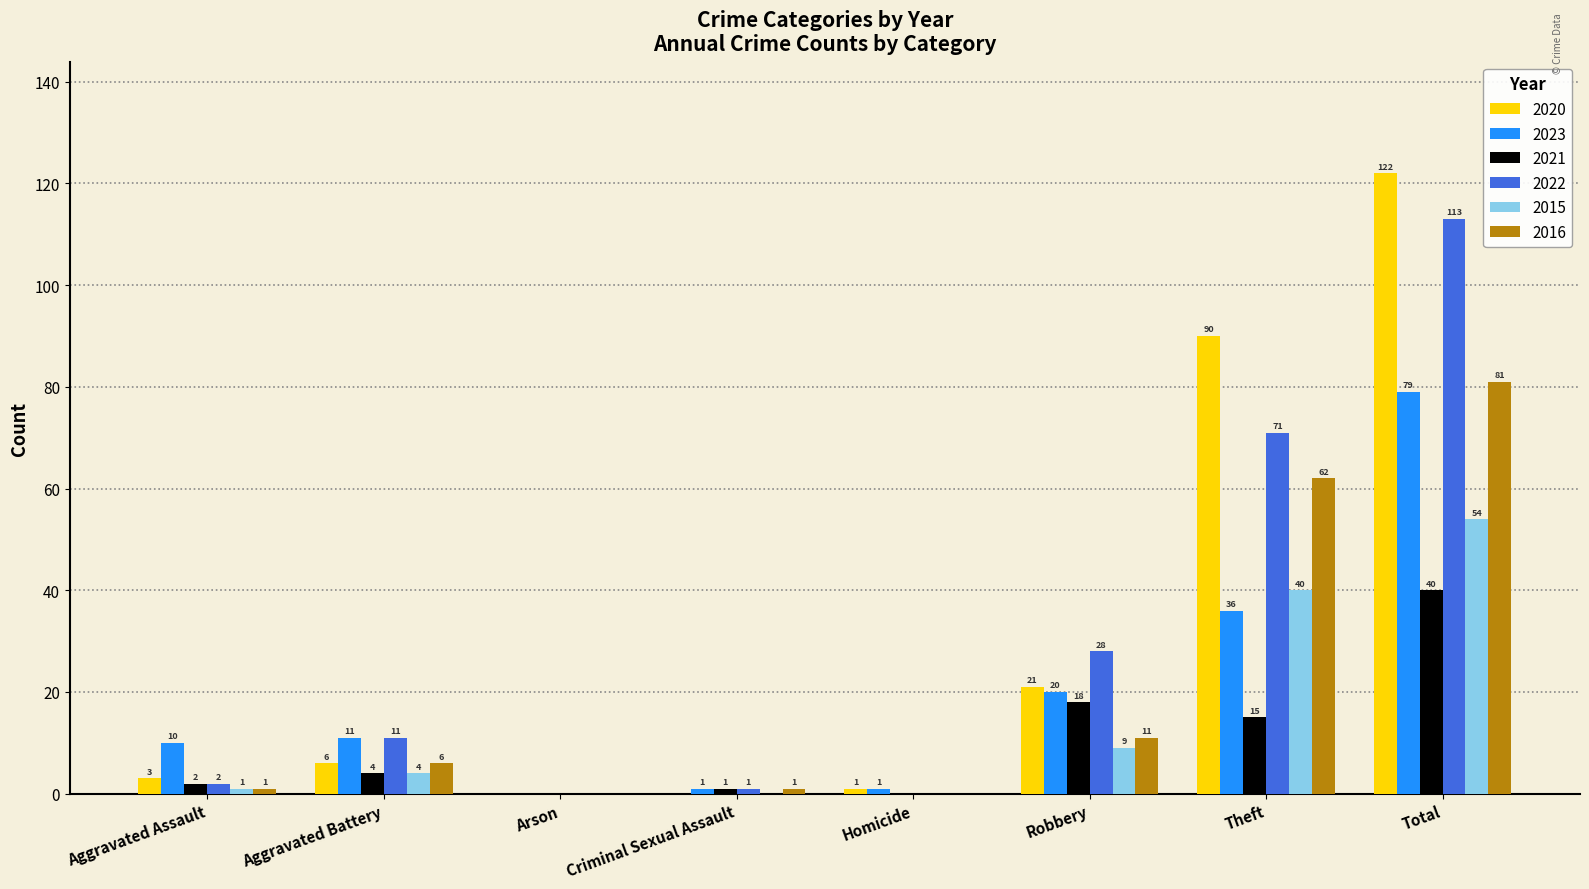

What is the greatest value displayed?

122